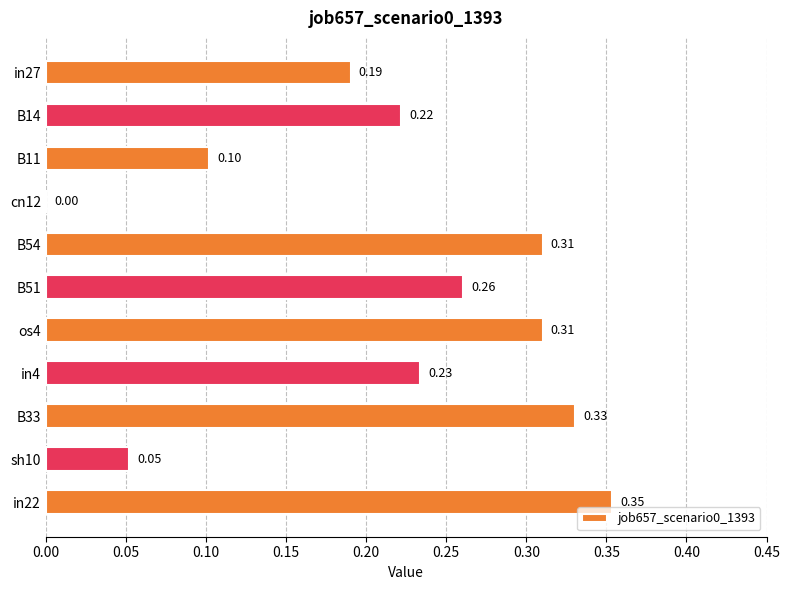

Between B54 and in4, which is larger?

B54